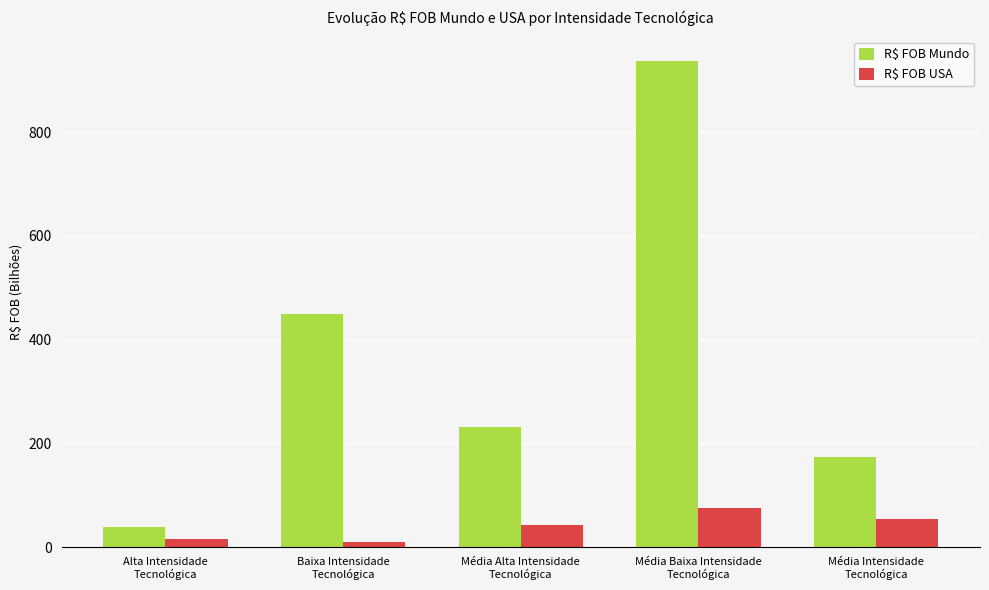

What are all the series names shown in the legend?

R$ FOB Mundo, R$ FOB USA